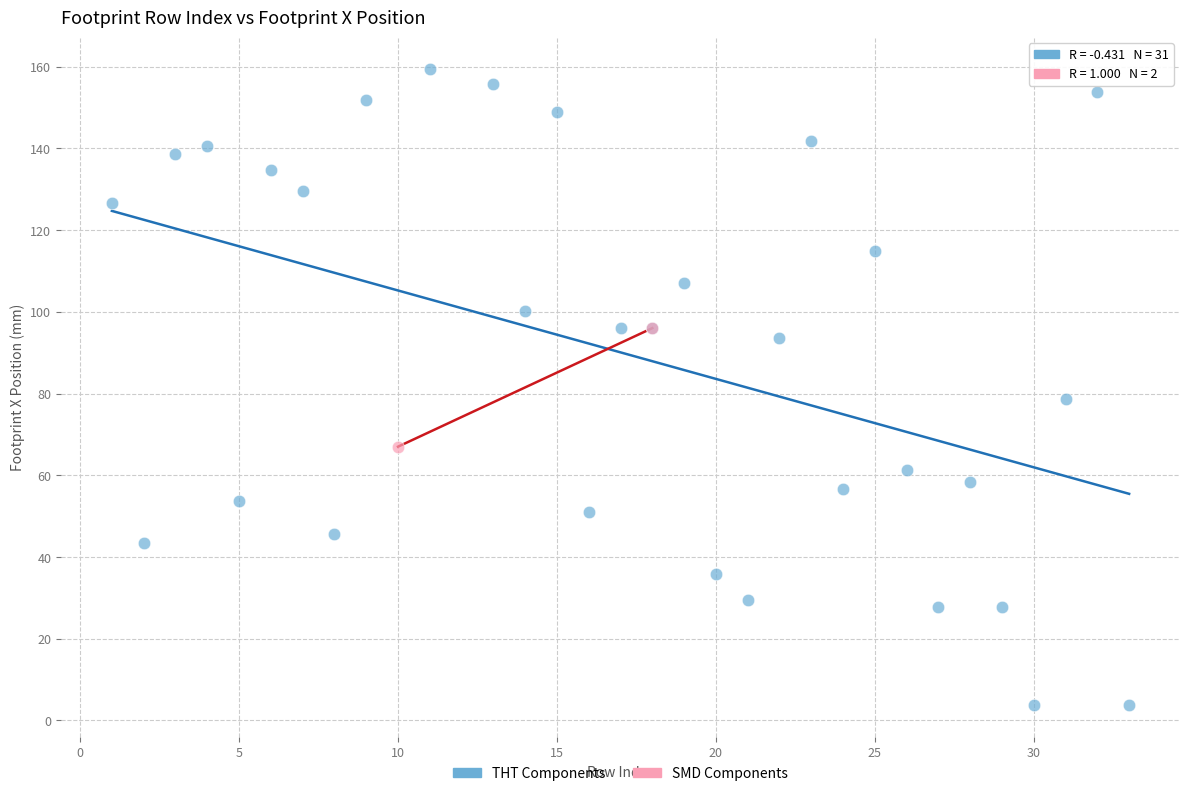

What are all the series names shown in the legend?

THT Components, SMD Components